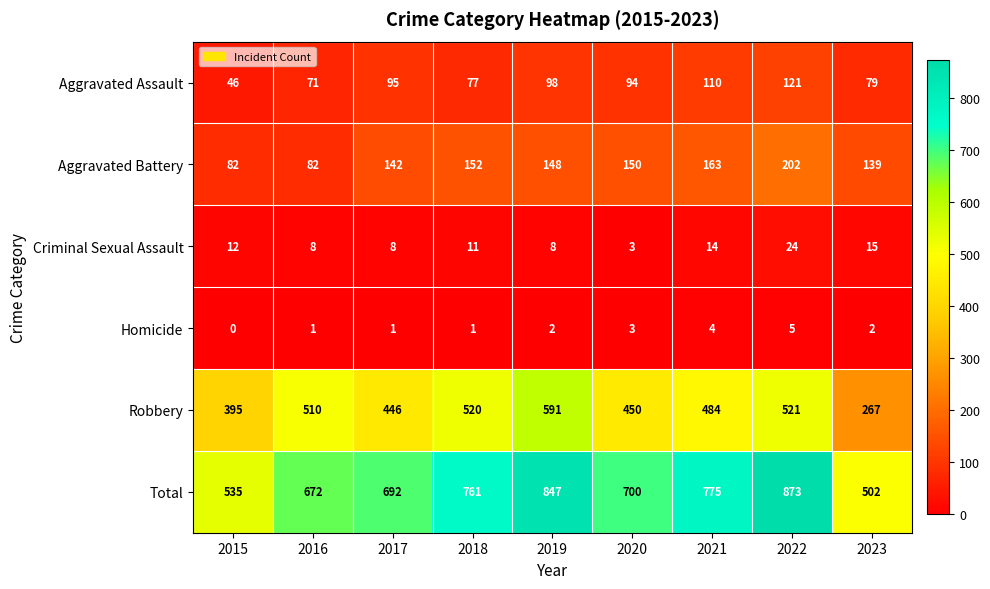

Which label corresponds to the largest value in the chart?

2022